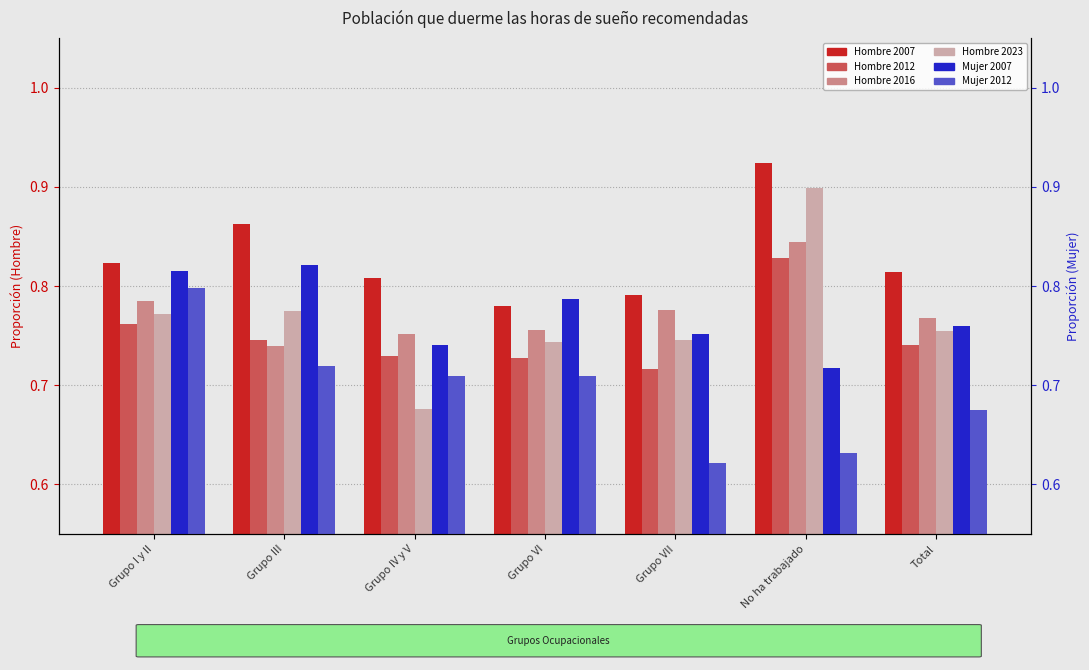

What is the spread (max minus min) of values at Grupo I y II?

0.1